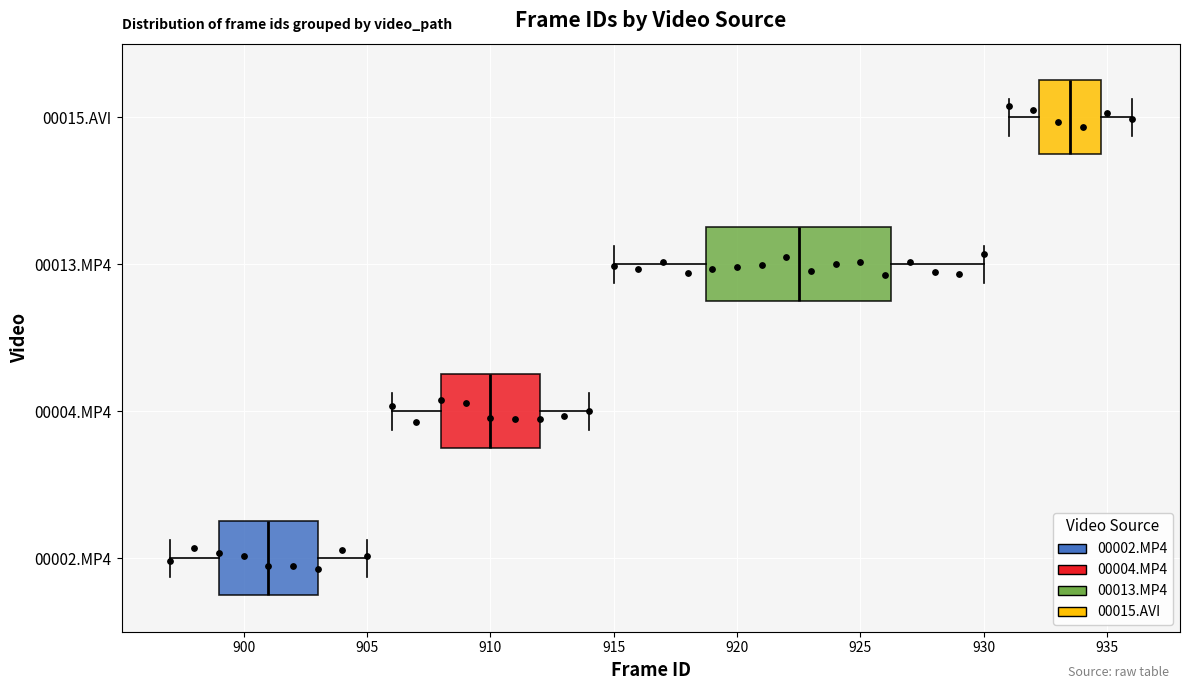

Where is the right edge of the box for 00004.MP4 on the x-axis? The values are not printed on the chart, so give them approximately, as read against the axis.

912.0